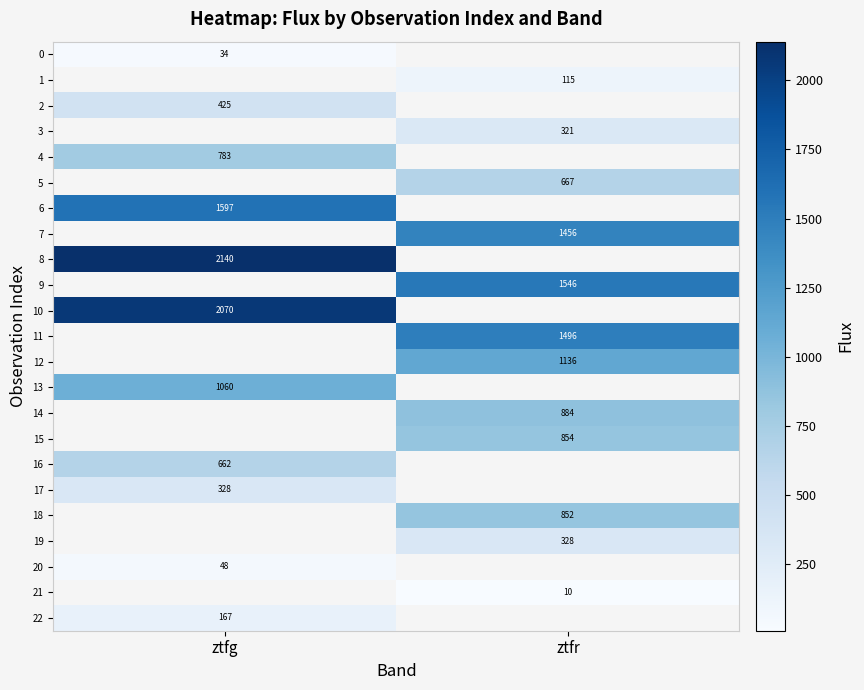

The value of 5 at ztfr is 166.9. True or false?

False